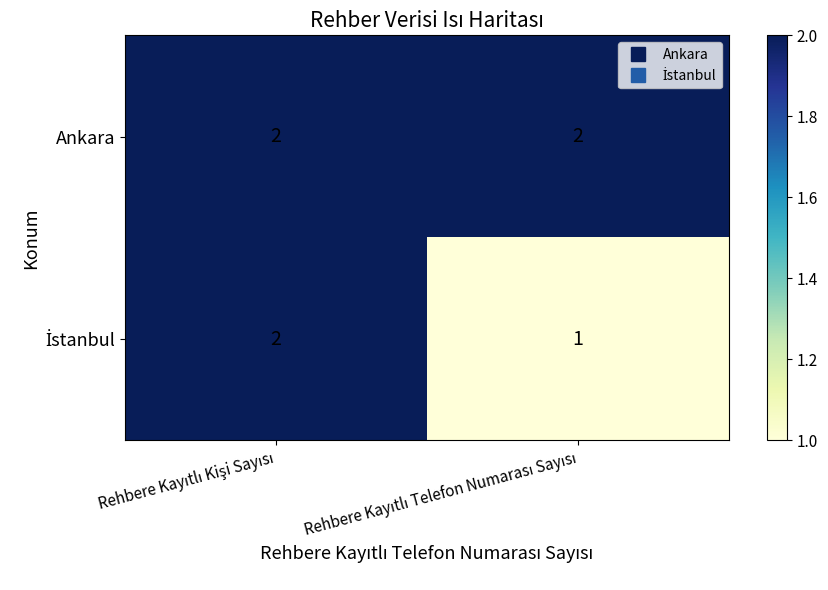

Which series has the largest total across all categories?

Ankara